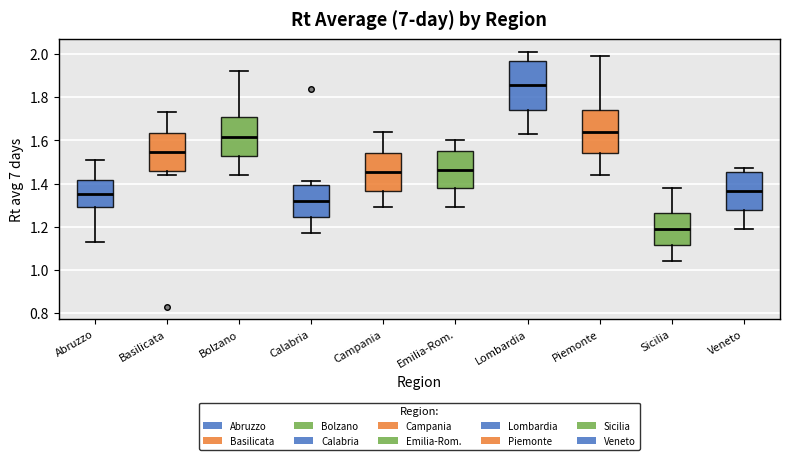

Where is the lower edge of the box for Basilicata on the y-axis? The values are not printed on the chart, so give them approximately, as read against the axis.

1.46